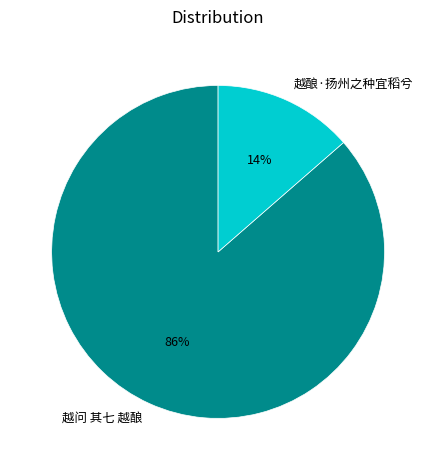

Which slice is the largest?

越问 其七 越酿